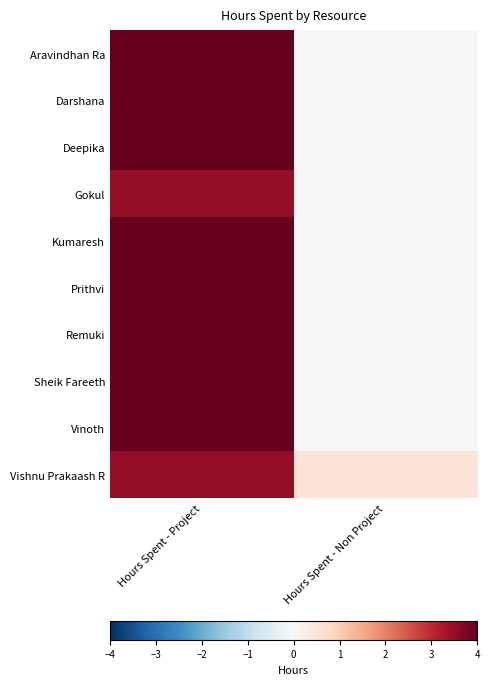

Which category has the highest value across all series?

Hours Spent - Project